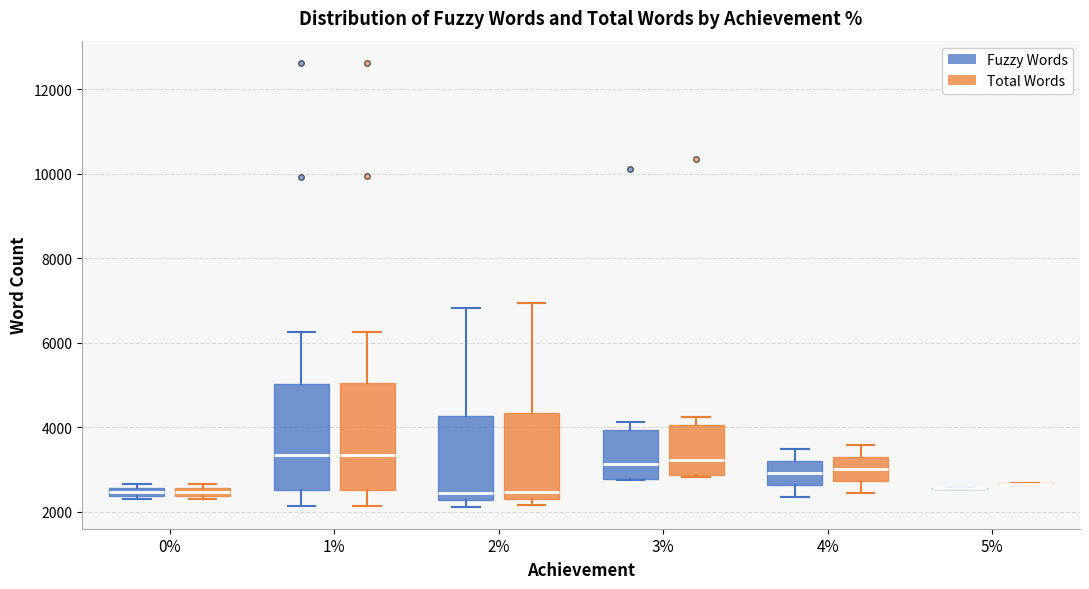

Where is the lower edge of the box for 2% (Fuzzy Words) on the y-axis? The values are not printed on the chart, so give them approximately, as read against the axis.

2200